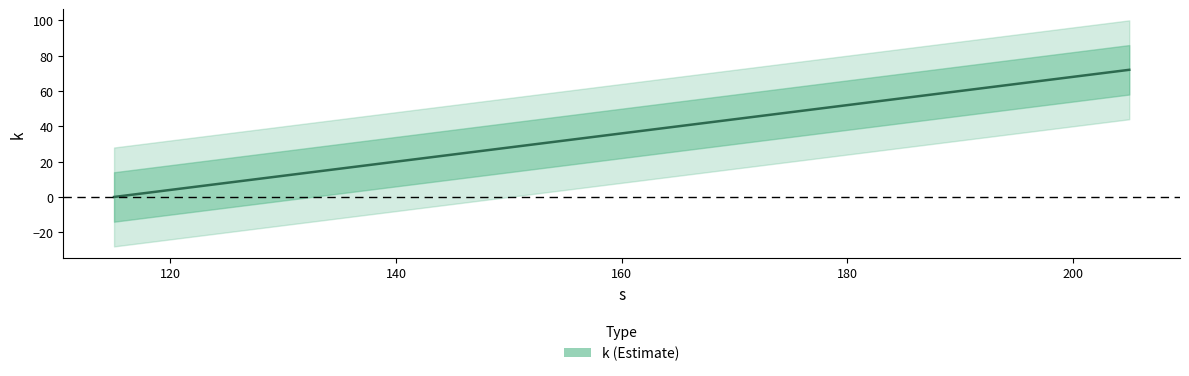

The chart shows a value of 25 at 160. True or false?

False